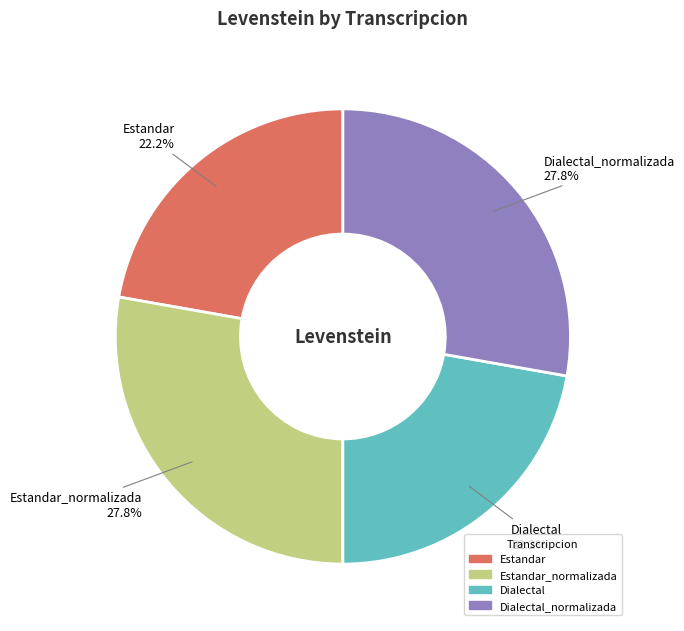

Is there a majority slice in this chart?

No